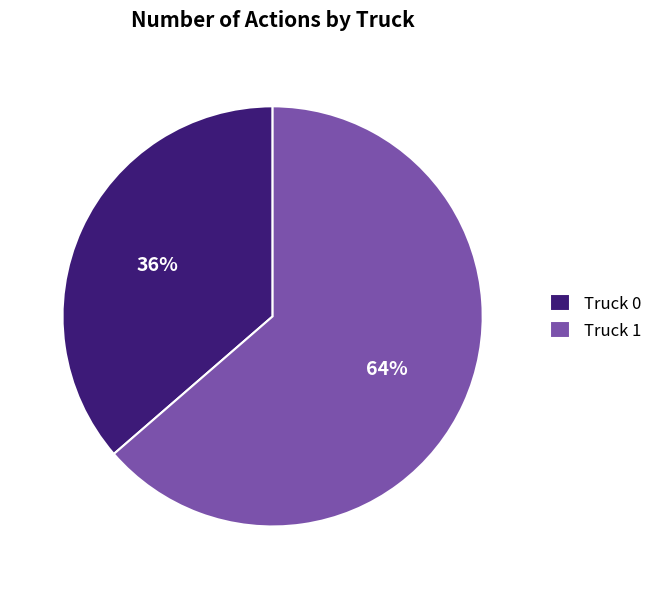

The Truck 0 slice represents 49% of the pie. True or false?

False